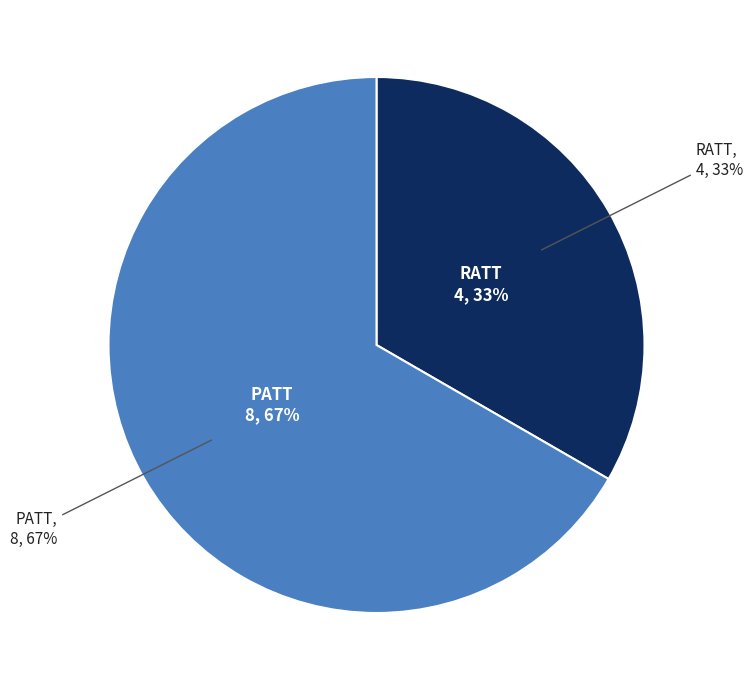

Between RATT and PATT, which is larger?

PATT